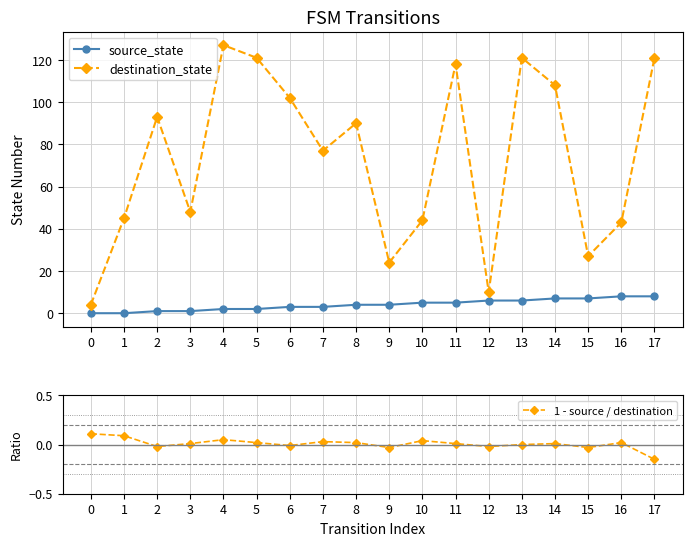

Where do source_state and 1 - source / destination first cross each other?

1 and 2